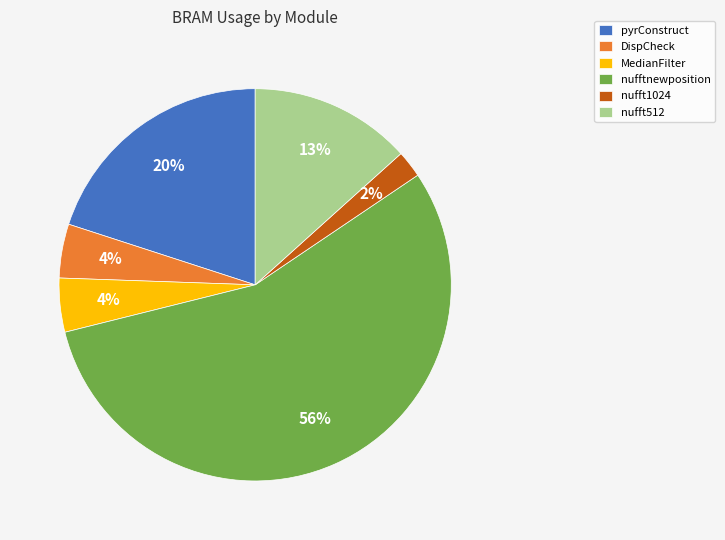

Do nufftnewposition and nufft1024 together represent more than half of the pie?

Yes